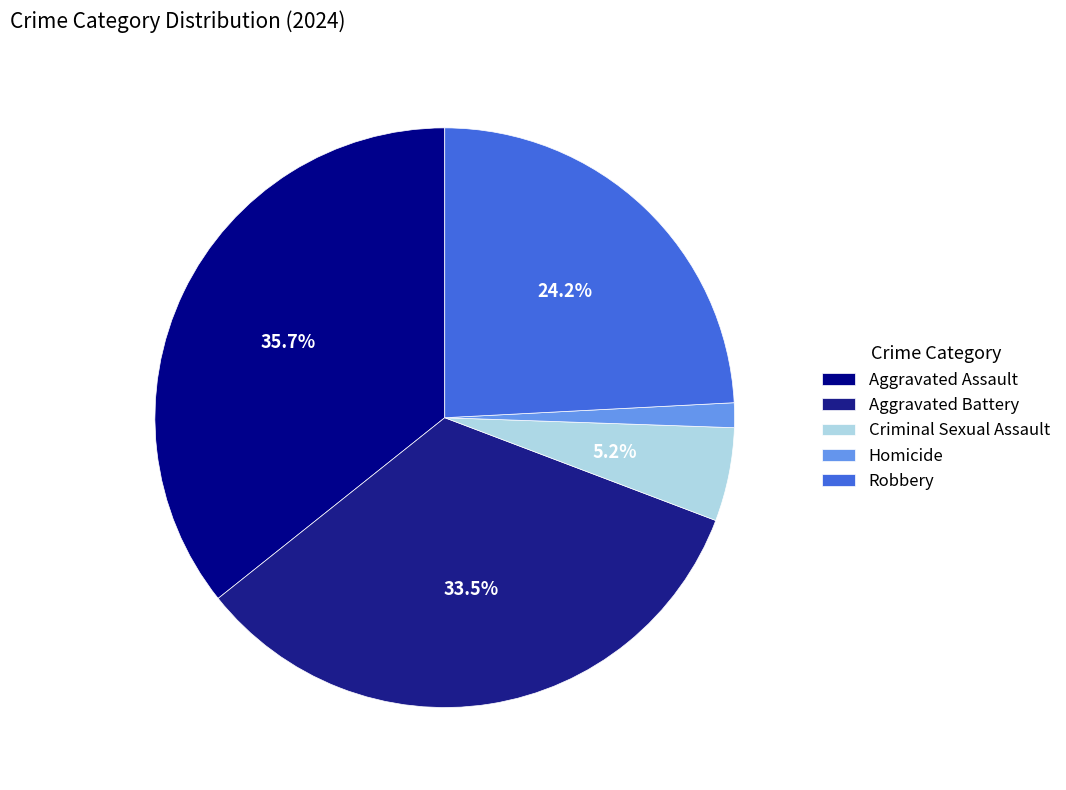

How many segments does this pie chart have?

5